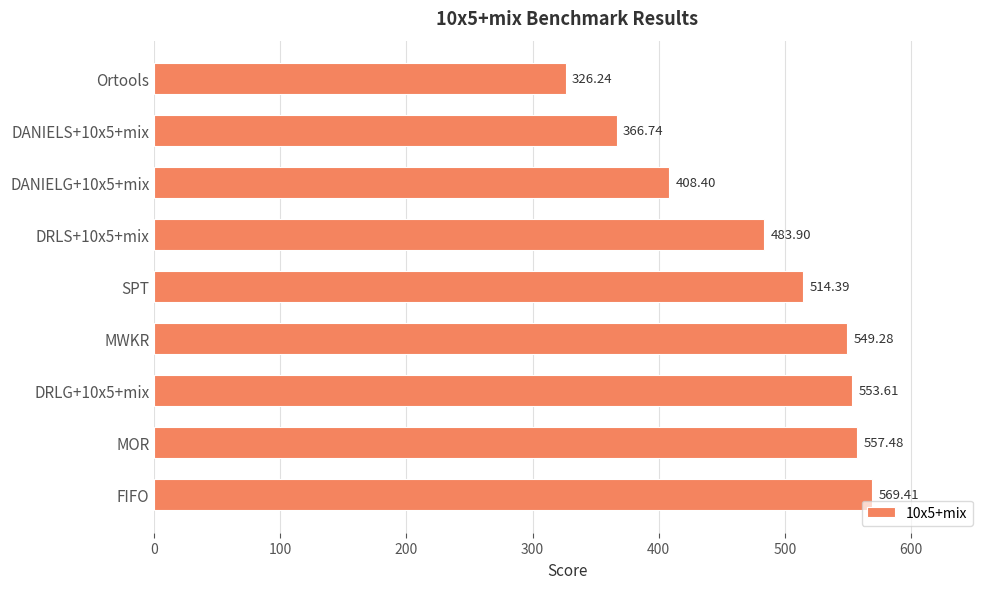

What is the sum of all values?

4329.4